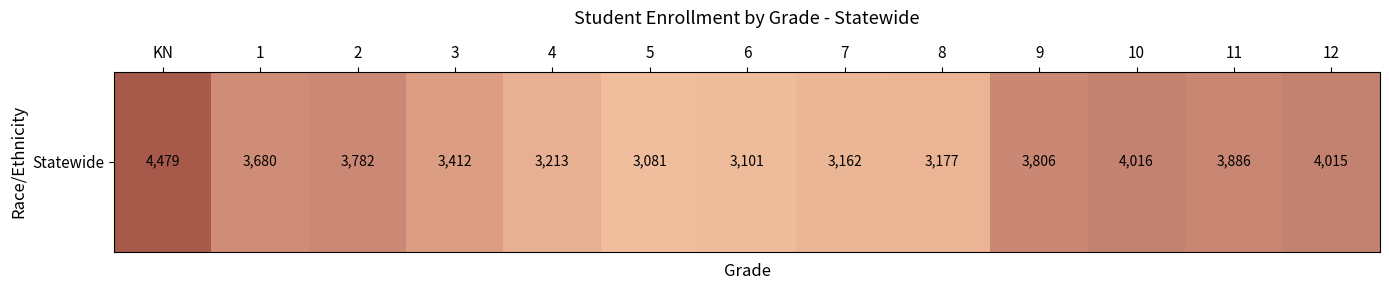

How many data points are less than 3680?

6